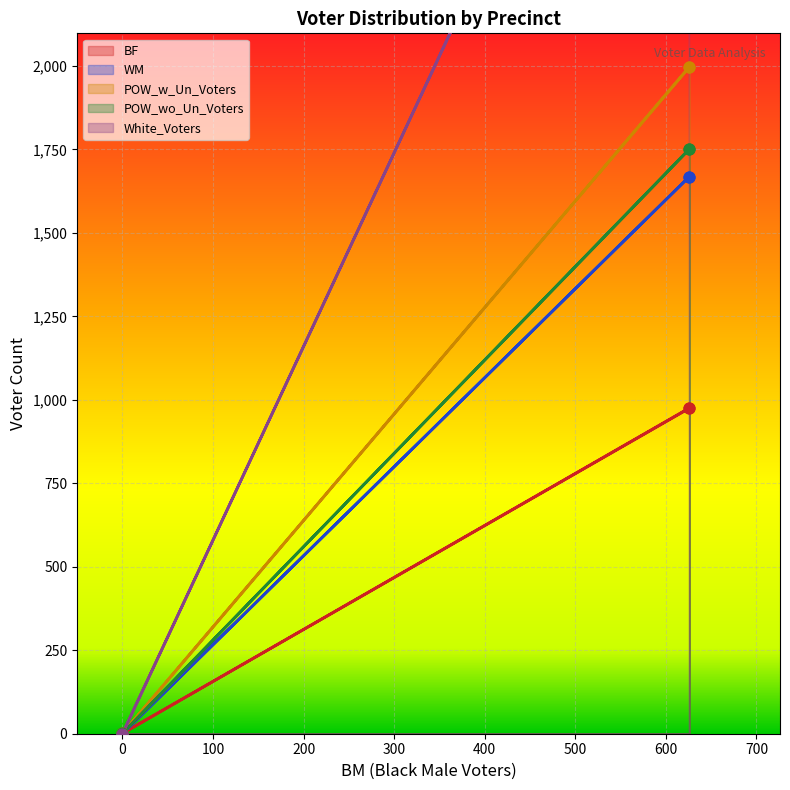

Which series has the largest total across all categories?

White_Voters